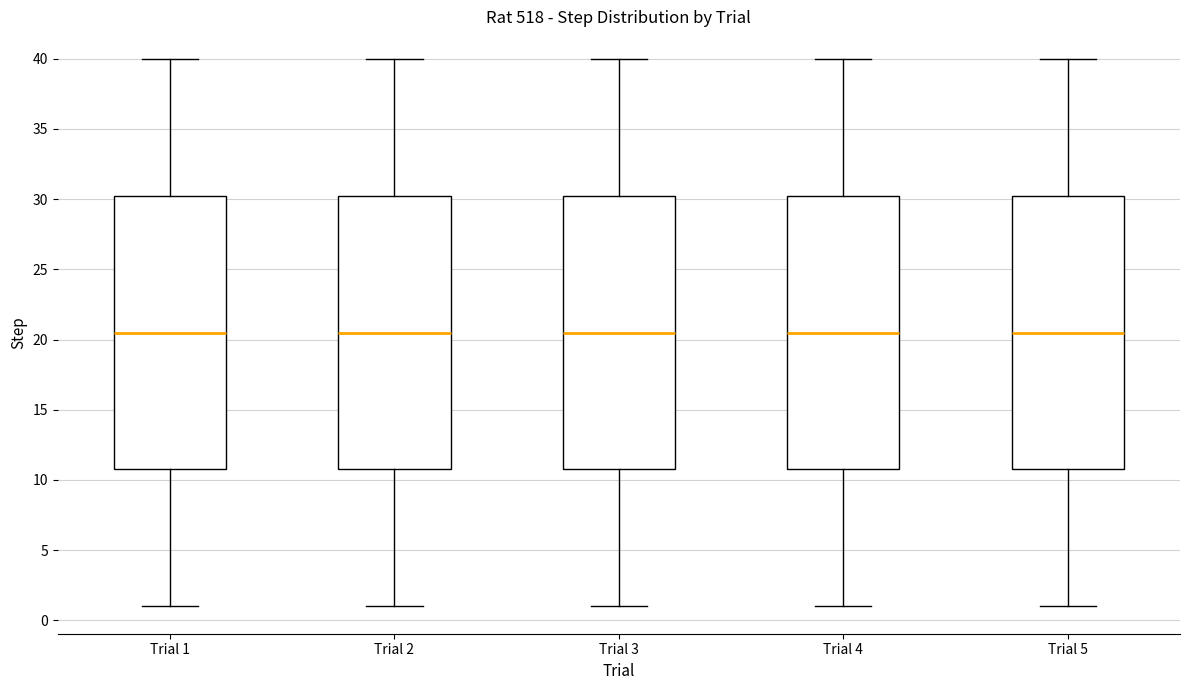

Reading left to right, transcribe this box plot: for each box, give where its median line is, the range the box spans, and where its two whiskers end, as read against the y-axis. The values are not printed on the chart, so give them approximately, as read against the axis.

Trial 1: median 20.5, box 11.0 to 30.5, whiskers 1.0 to 40.0
Trial 2: median 20.5, box 11.0 to 30.5, whiskers 1.0 to 40.0
Trial 3: median 20.5, box 11.0 to 30.5, whiskers 1.0 to 40.0
Trial 4: median 20.5, box 11.0 to 30.5, whiskers 1.0 to 40.0
Trial 5: median 20.5, box 11.0 to 30.5, whiskers 1.0 to 40.0